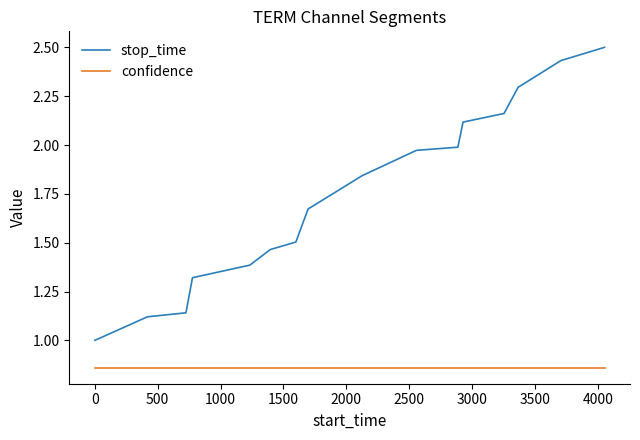

Which series has the widest spread of values?

stop_time